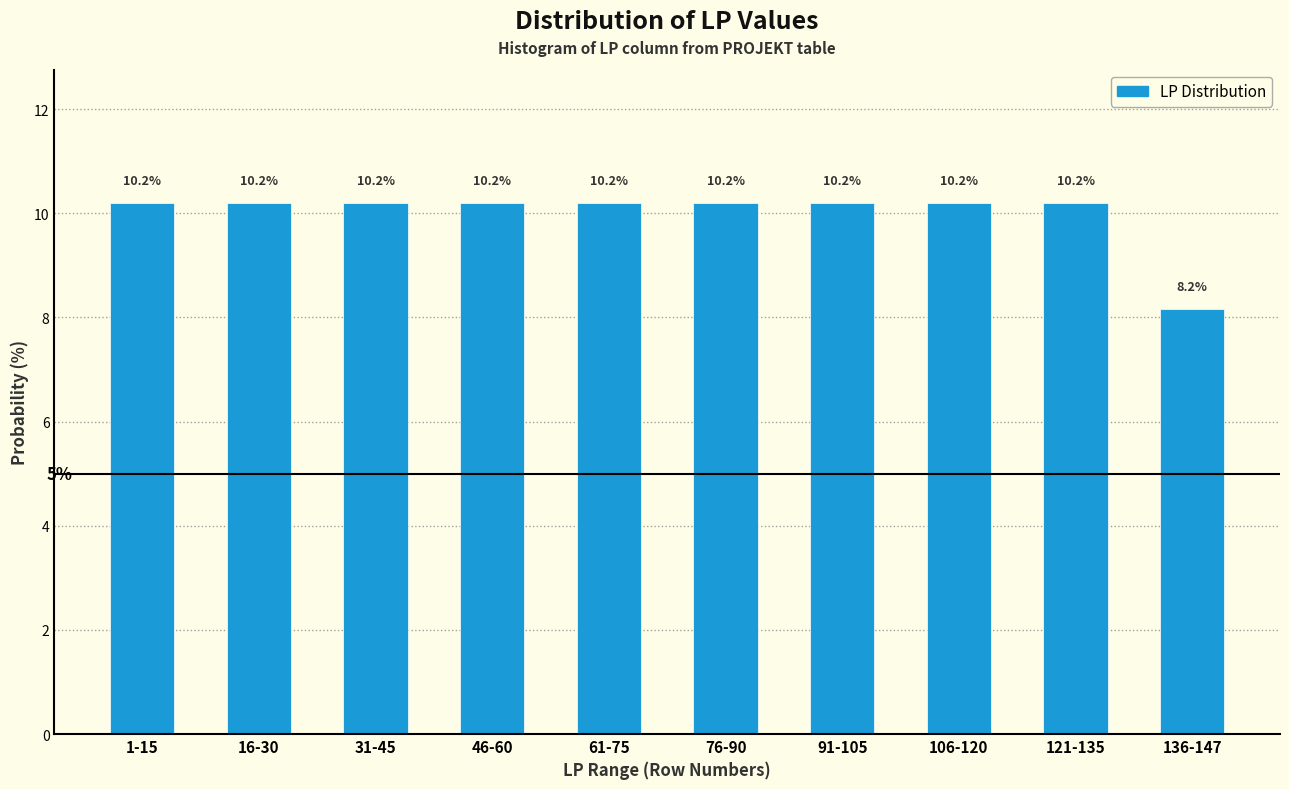

Reading left to right, list all the values displayed in this chart.

1-15=10.2	16-30=10.2	31-45=10.2	46-60=10.2	61-75=10.2	76-90=10.2	91-105=10.2	106-120=10.2	121-135=10.2	136-147=8.2